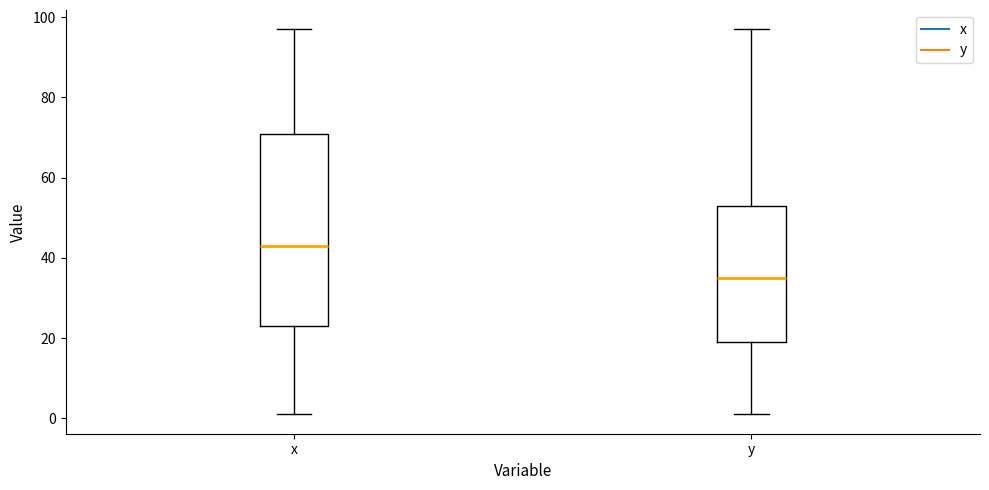

Where is the lower edge of the box for y on the y-axis? The values are not printed on the chart, so give them approximately, as read against the axis.

20